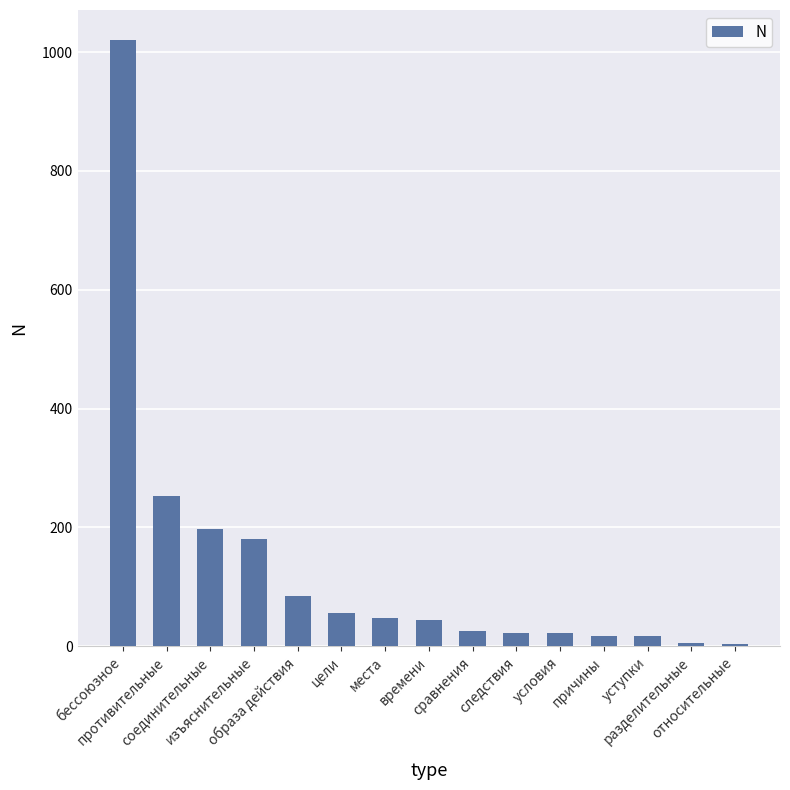

How many categories are shown in the chart?

15